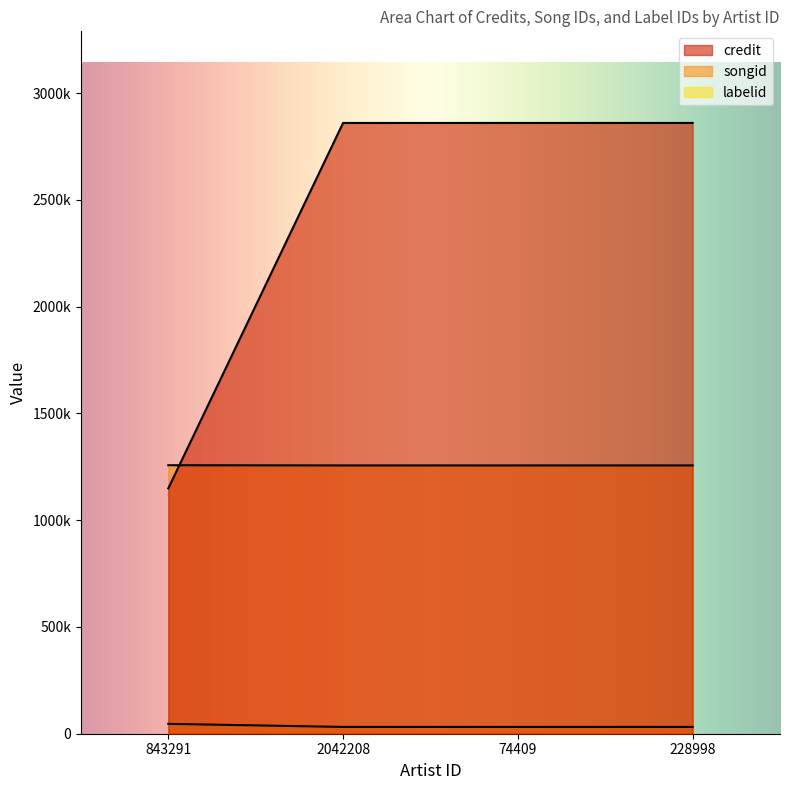

At which label is credit closest to 2004499?

843291